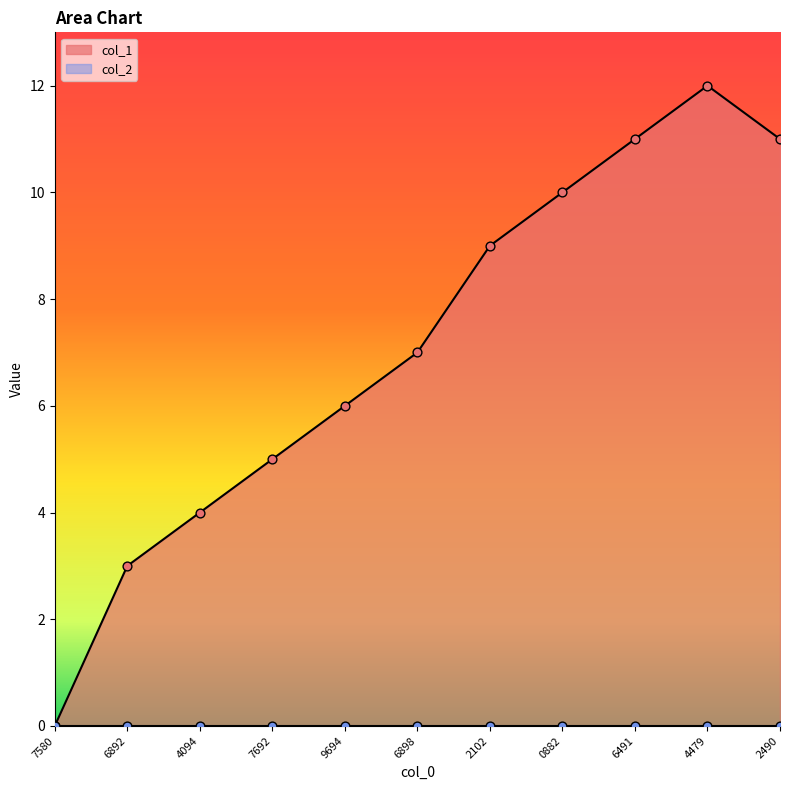

The value of col_1 at 0882 is 14. True or false?

False